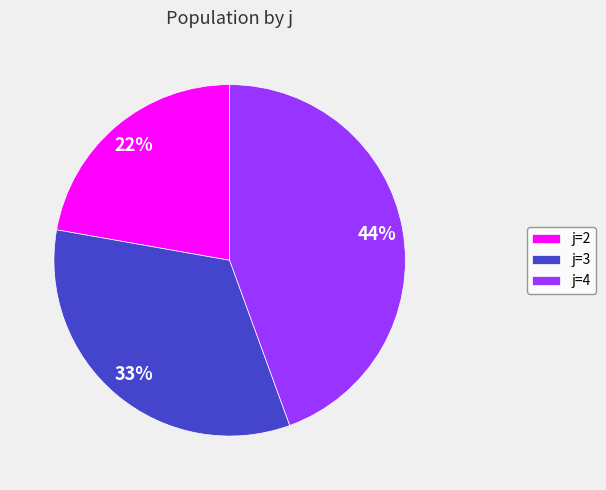

To the nearest percent, what is the difference between the largest and smallest slice percentages?

22%